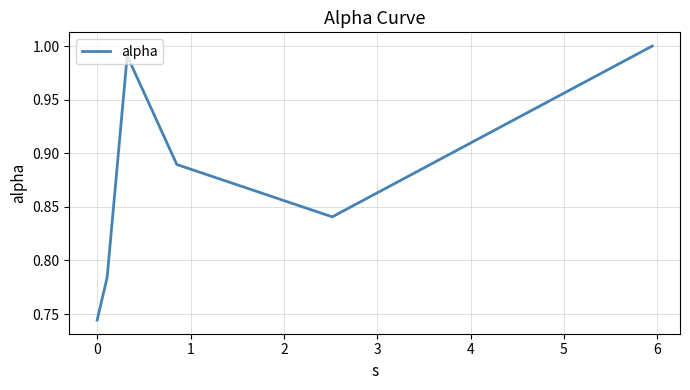

How many interior local peaks (higher than both neighbors) does the data have?

1